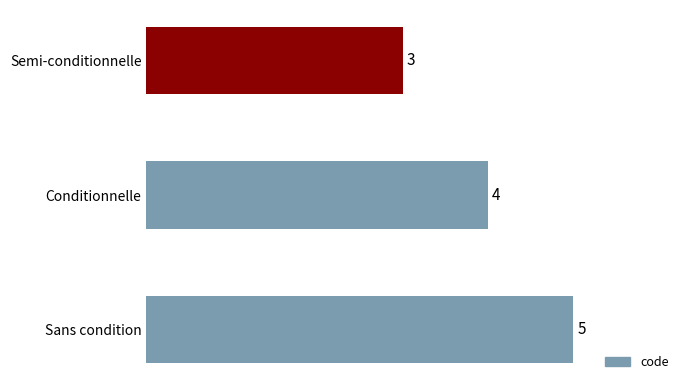

Reading top to bottom, extract all data points from this chart.

3	4	5